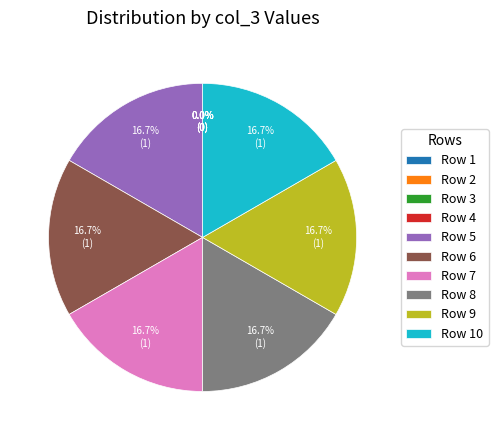

To the nearest percent, what is the difference between the 2 and 7 slice percentages?

17%